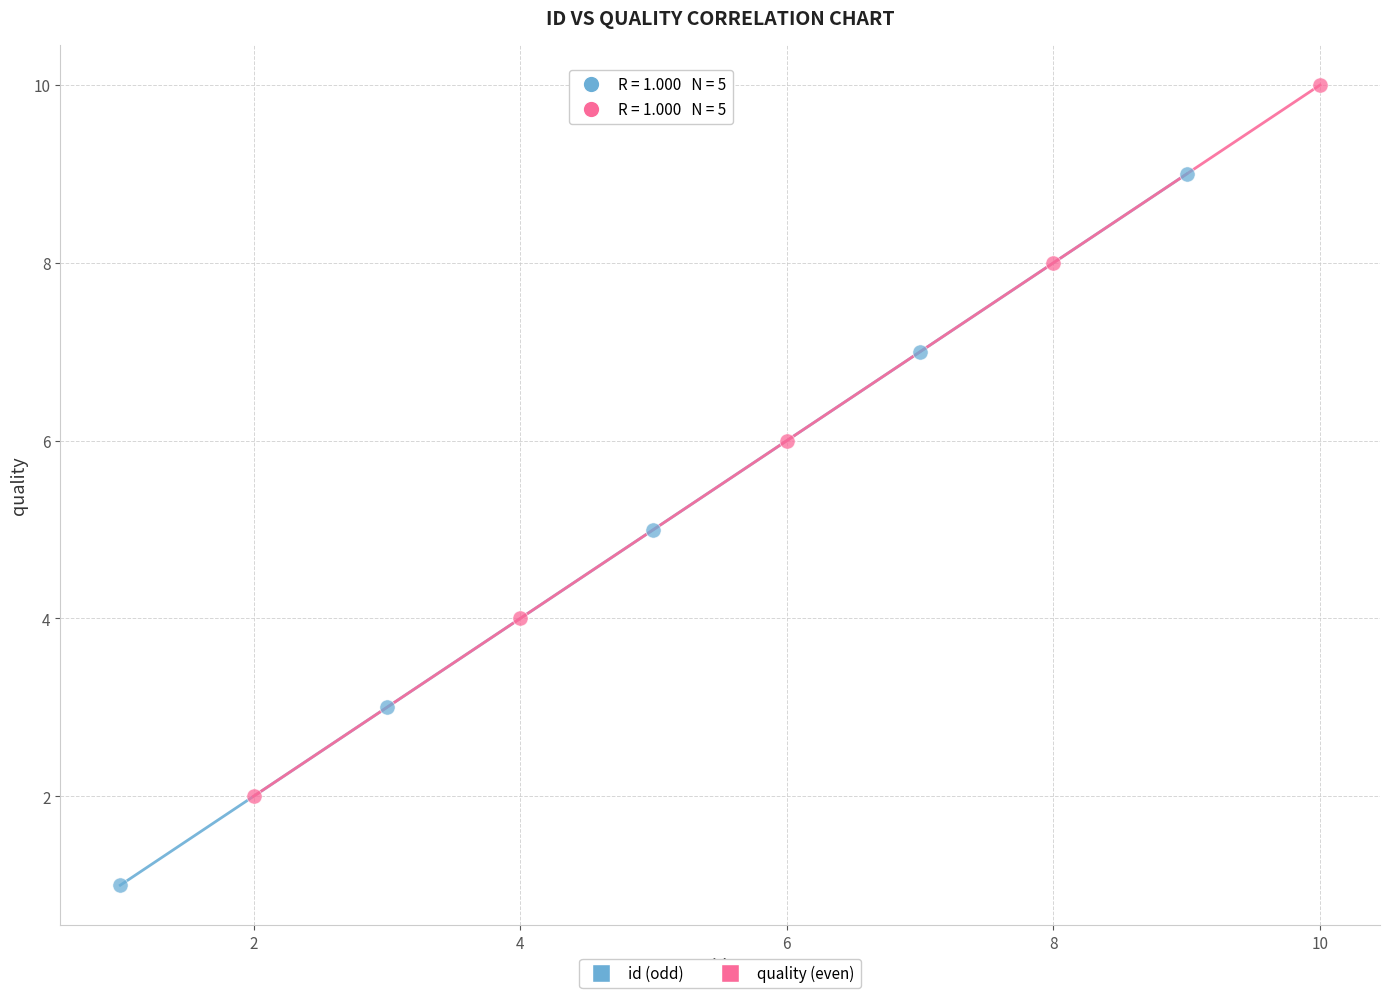

Which series reaches the minimum Y coordinate?

id (odd)